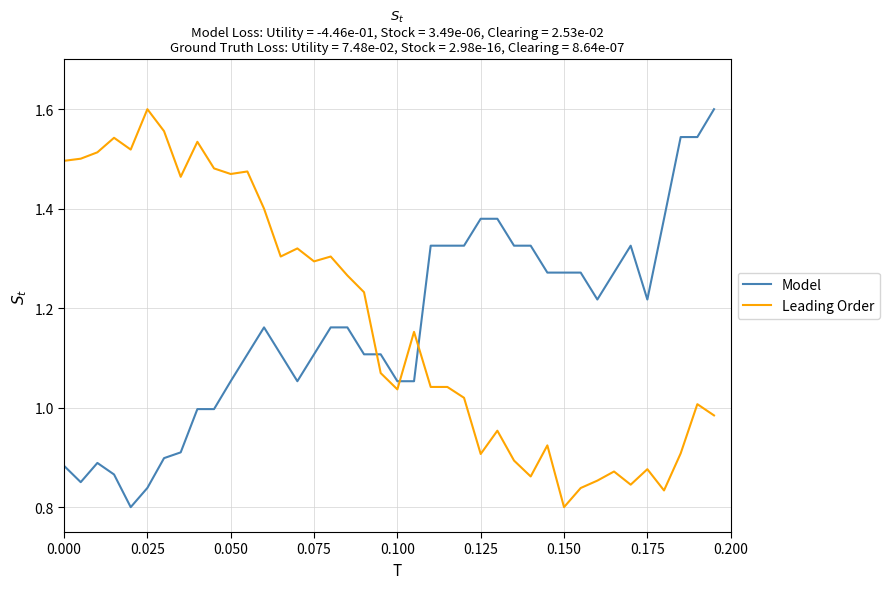

At how many categories does at least one series exceed 1?

40